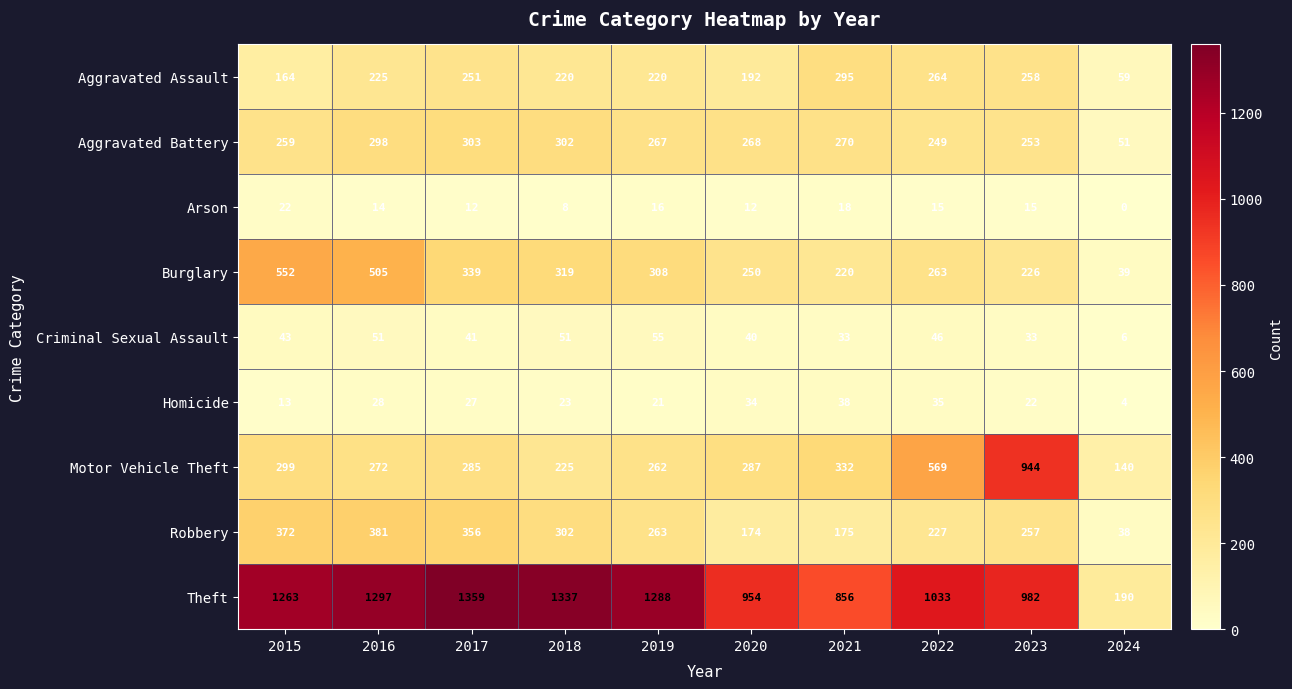

How many data points does each series have?

10